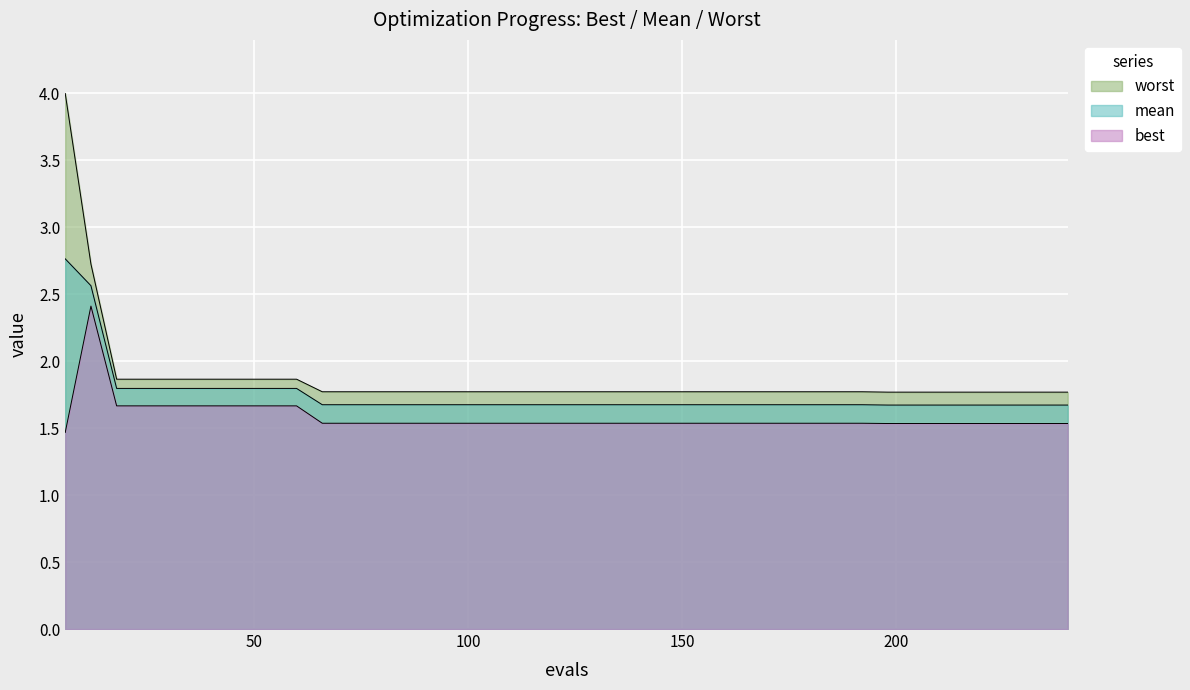

How many lines are shown in the chart?

3